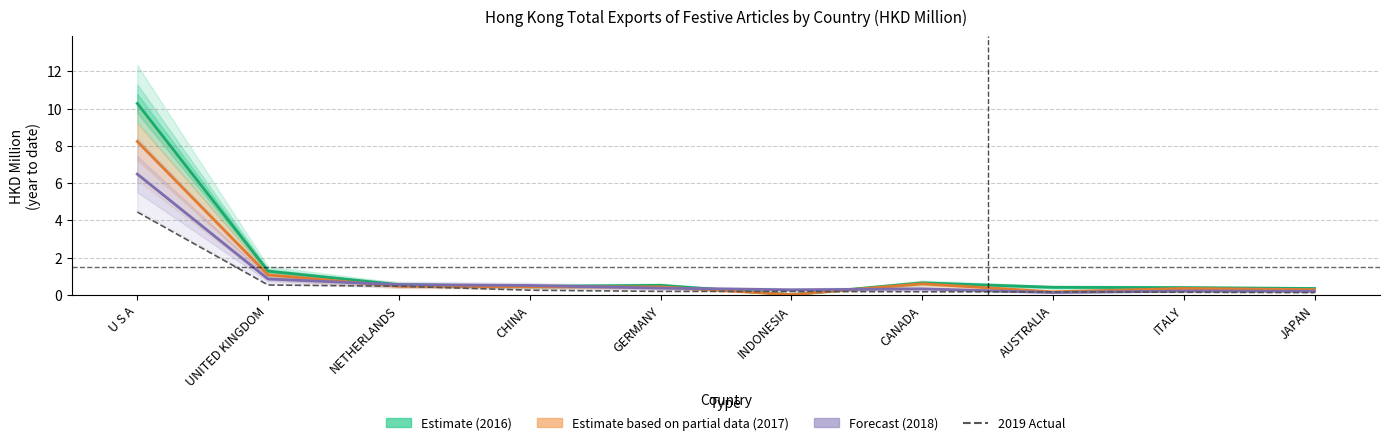

List the series in order of their overall mean, highest first.

2016 Estimate, 2017 Estimate (partial), 2018 Forecast, 2019 Actual